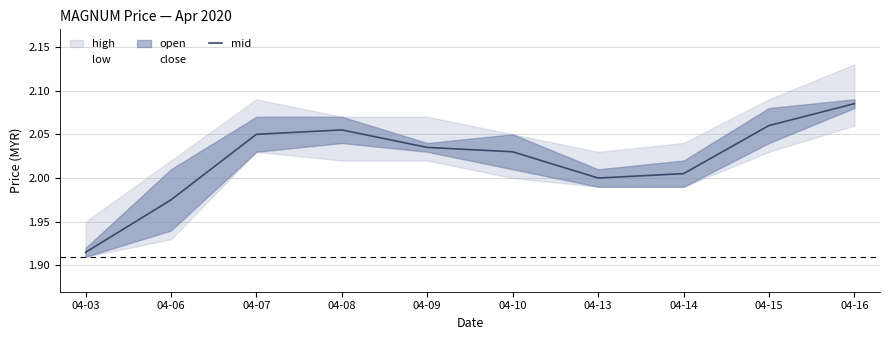

Which category has the lowest value across all series?

04-03